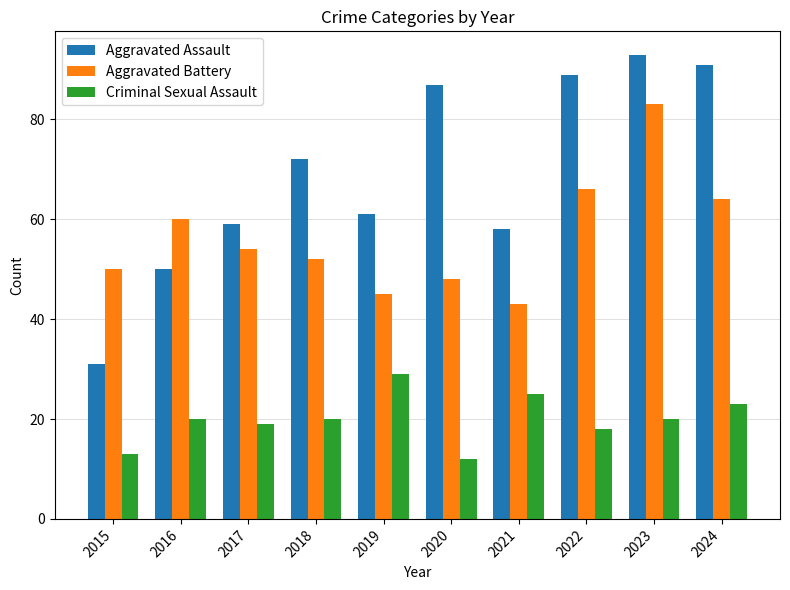

Reading right to left, list all the values displayed in this chart.

Aggravated Assault: 2024=91	2023=93	2022=89	2021=58	2020=87	2019=61	2018=72	2017=59	2016=50	2015=31
Aggravated Battery: 2024=64	2023=83	2022=66	2021=43	2020=48	2019=45	2018=52	2017=54	2016=60	2015=50
Criminal Sexual Assault: 2024=23	2023=20	2022=18	2021=25	2020=12	2019=29	2018=20	2017=19	2016=20	2015=13